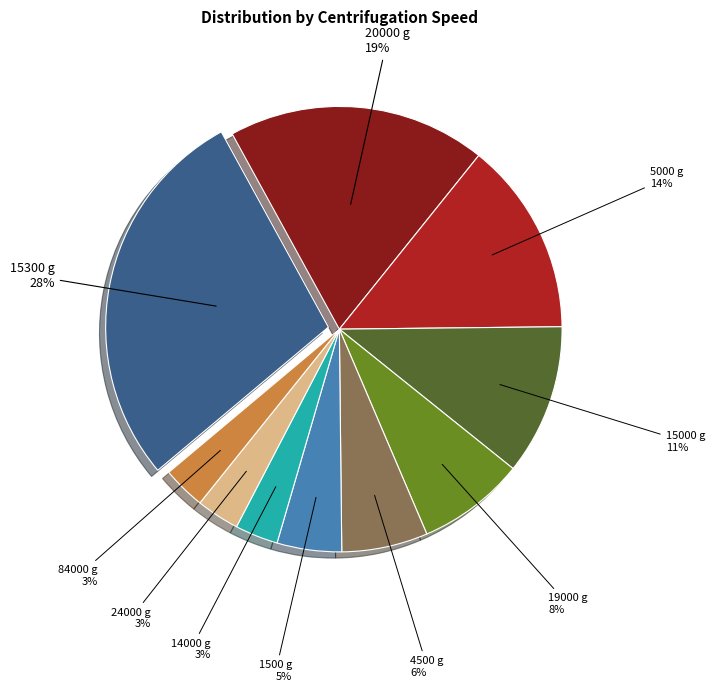

To the nearest percent, what is the difference between the largest and smallest slice percentages?

25%